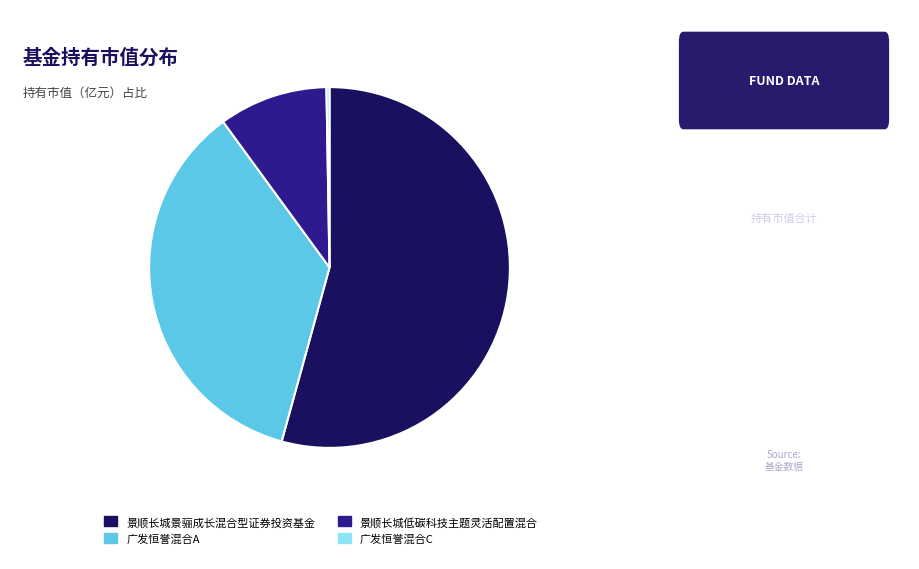

Is there any slice that represents more than half of the pie?

Yes